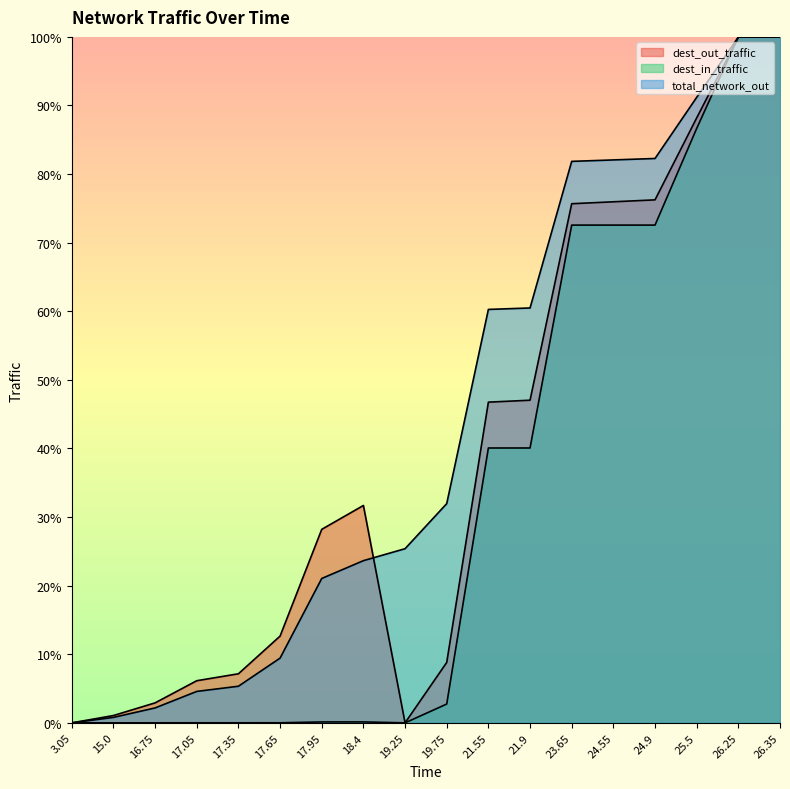

Is it true that dest_in_traffic equals 0.0 at 16.75?

True